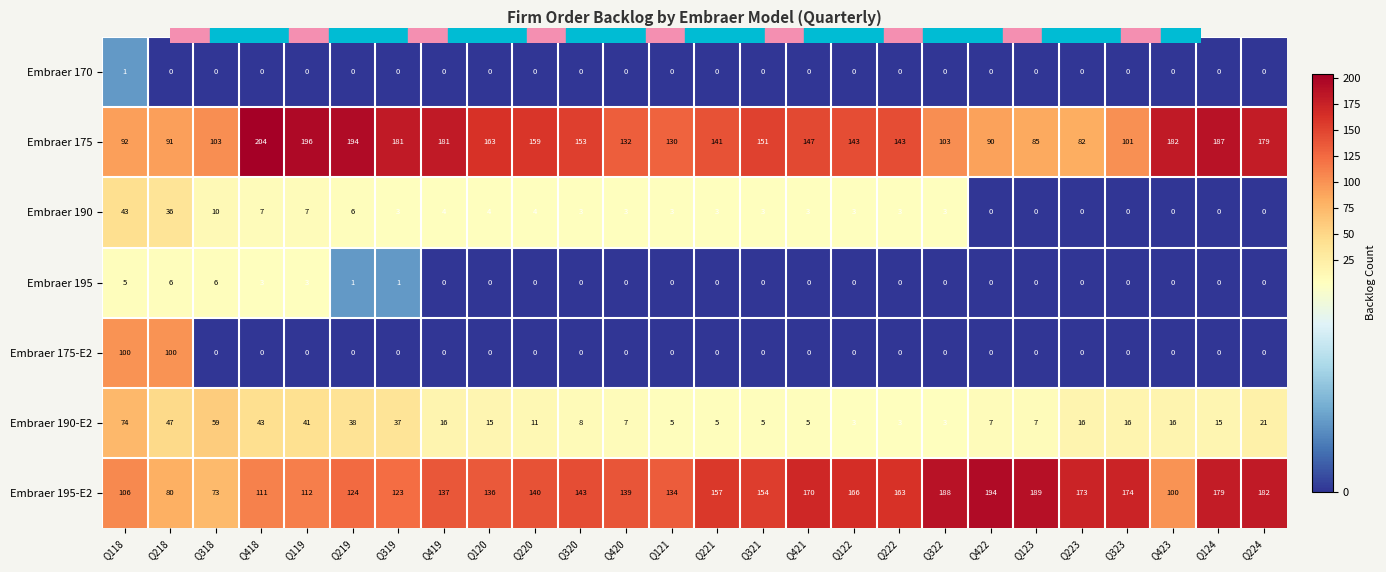

The value of Embraer 195 at Q219 is 0. True or false?

False